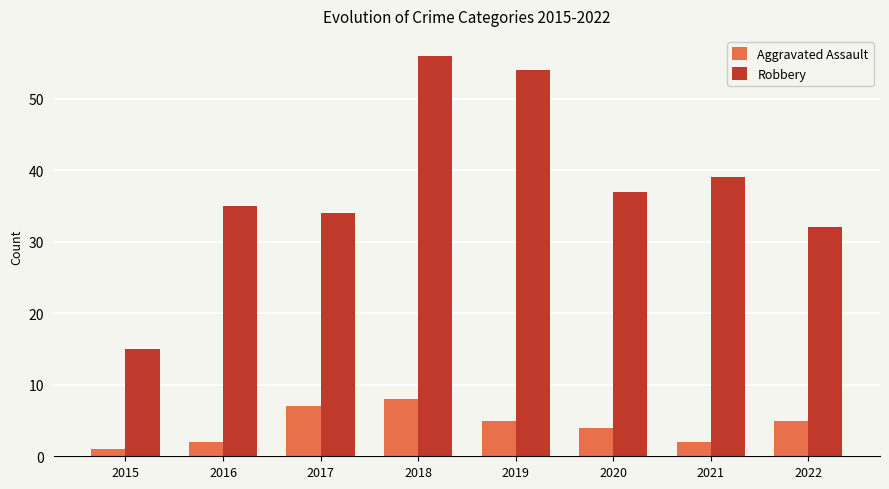

At how many categories does at least one series exceed 17?

7